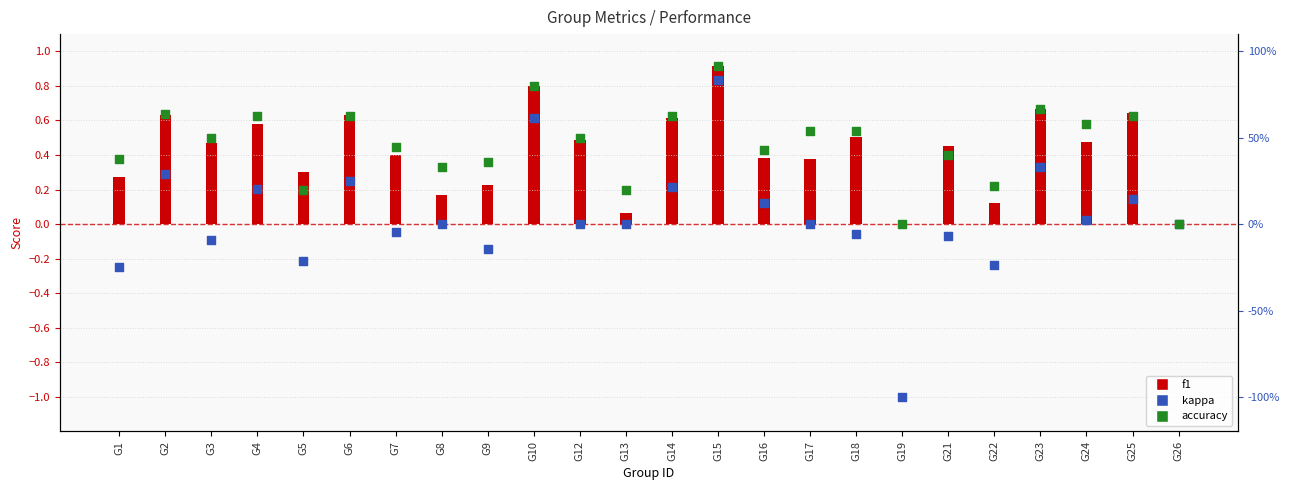

Which series reaches the minimum Y coordinate?

kappa